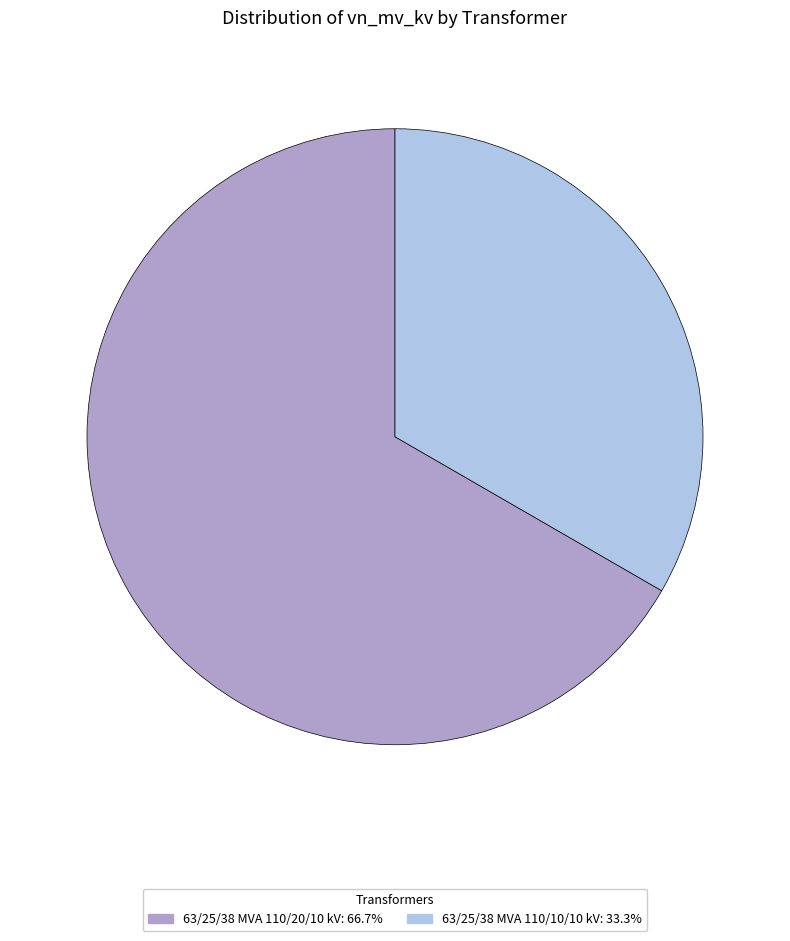

Combined, do 63/25/38 MVA 110/20/10 kV: 66.7% and 63/25/38 MVA 110/10/10 kV: 33.3% account for over 50%?

Yes